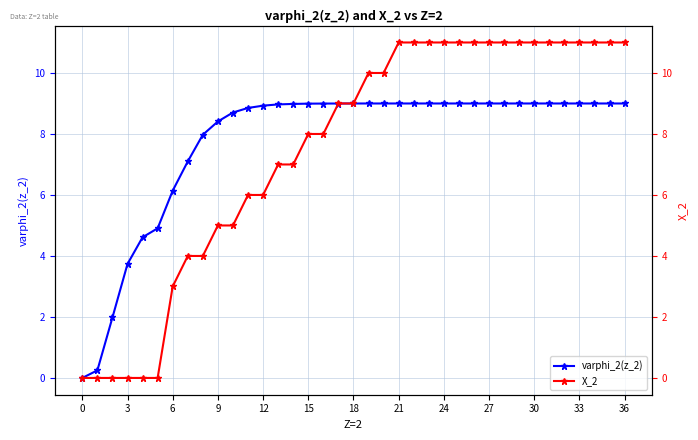

Count the number of categories in the chart.

37